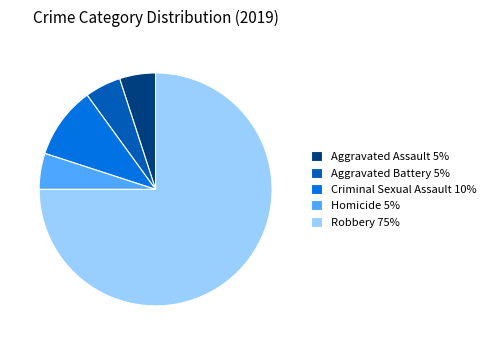

Is the sum of Criminal Sexual Assault 10% and Aggravated Battery 5% greater than half?

No